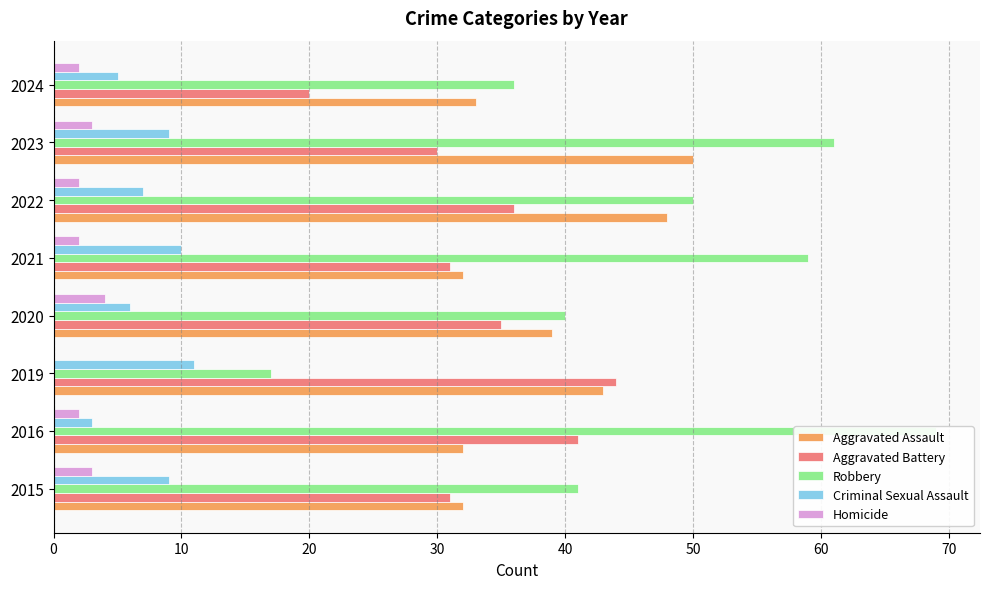

What is the minimum value for Robbery?

17